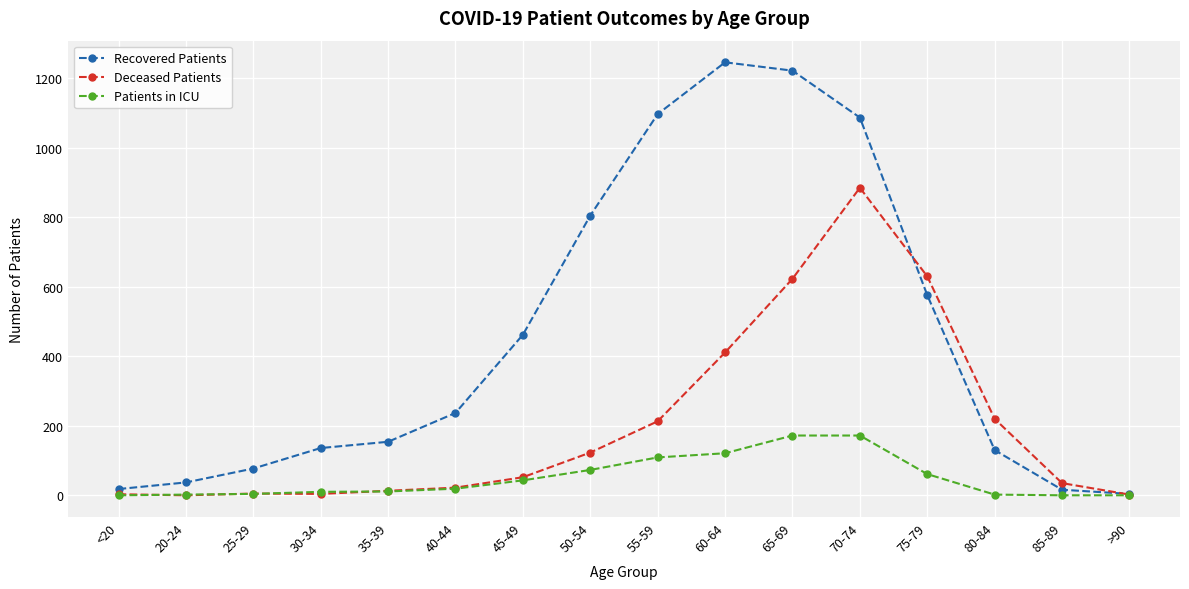

The value of Patients in ICU at 60-64 is 174. True or false?

False